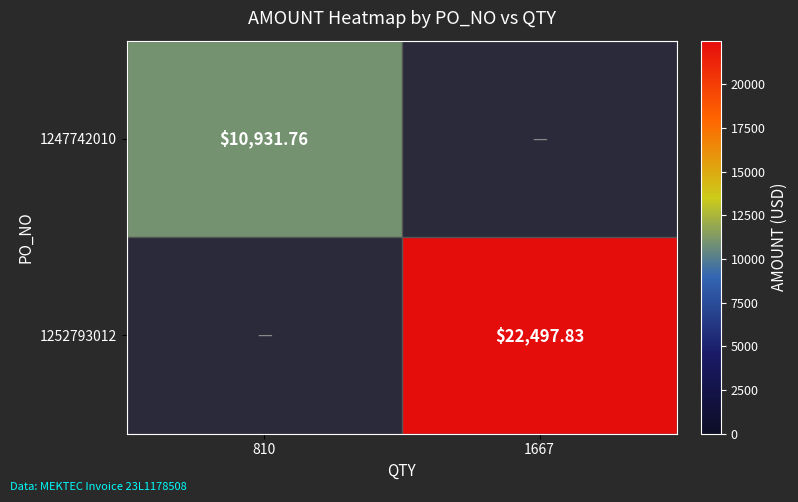

Rank the series by their maximum value, from lowest to highest.

1247742010, 1252793012